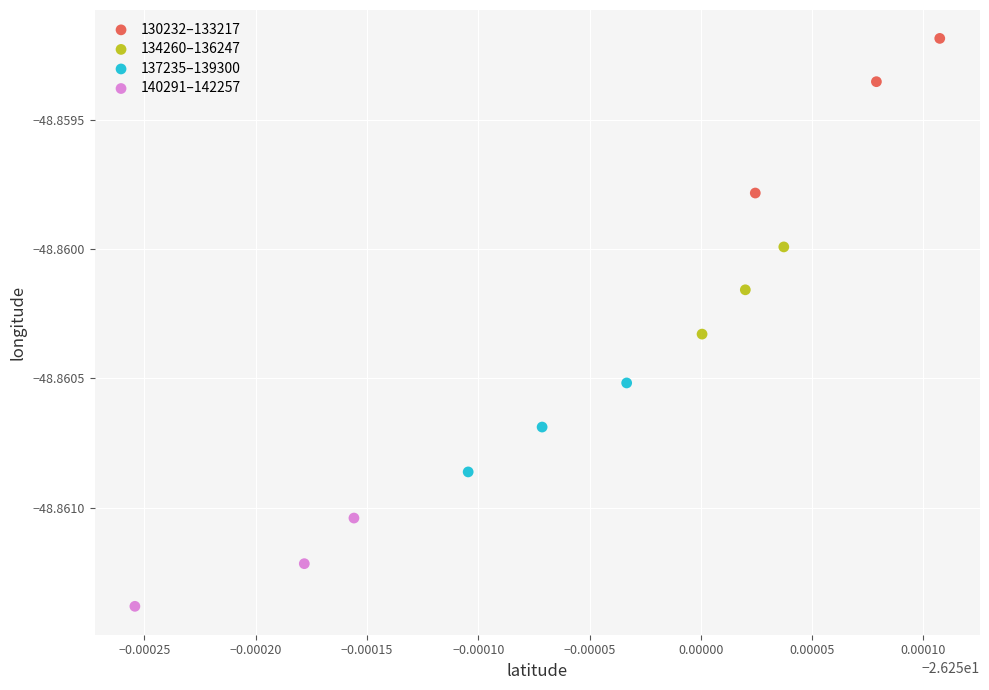

Which series contains the lowest Y value?

140291–142257